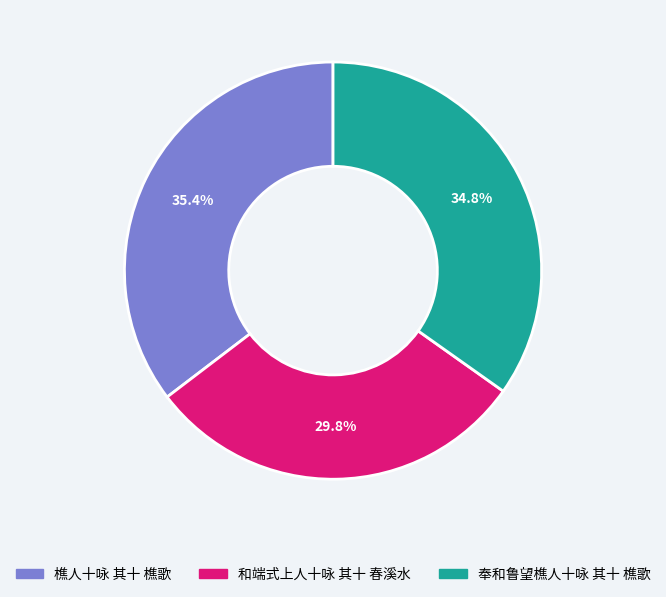

To the nearest percent, what is the average slice percentage?

33%